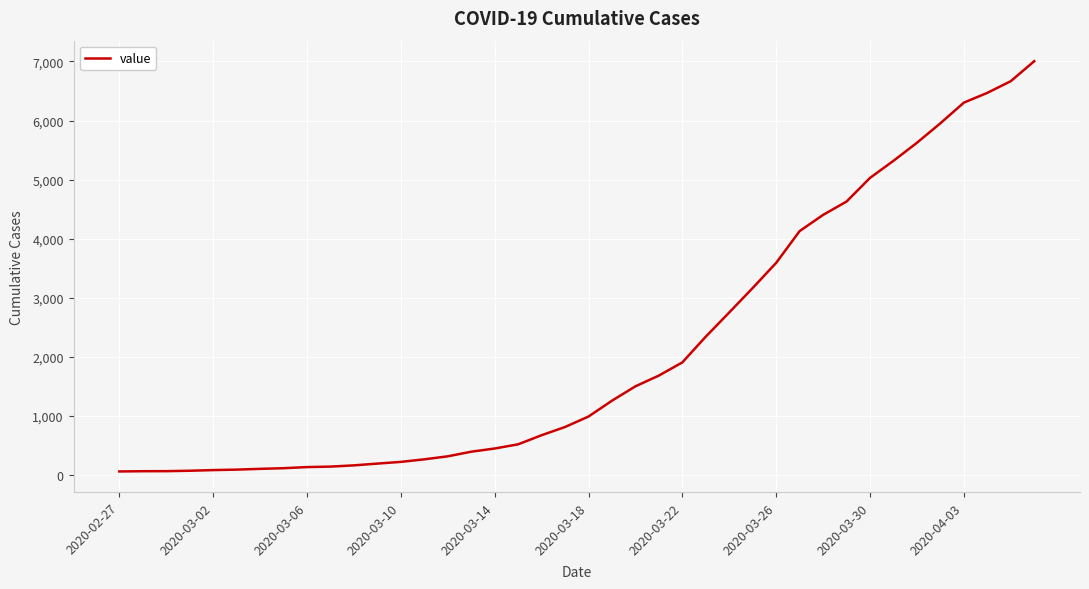

What is the greatest value displayed?

7004